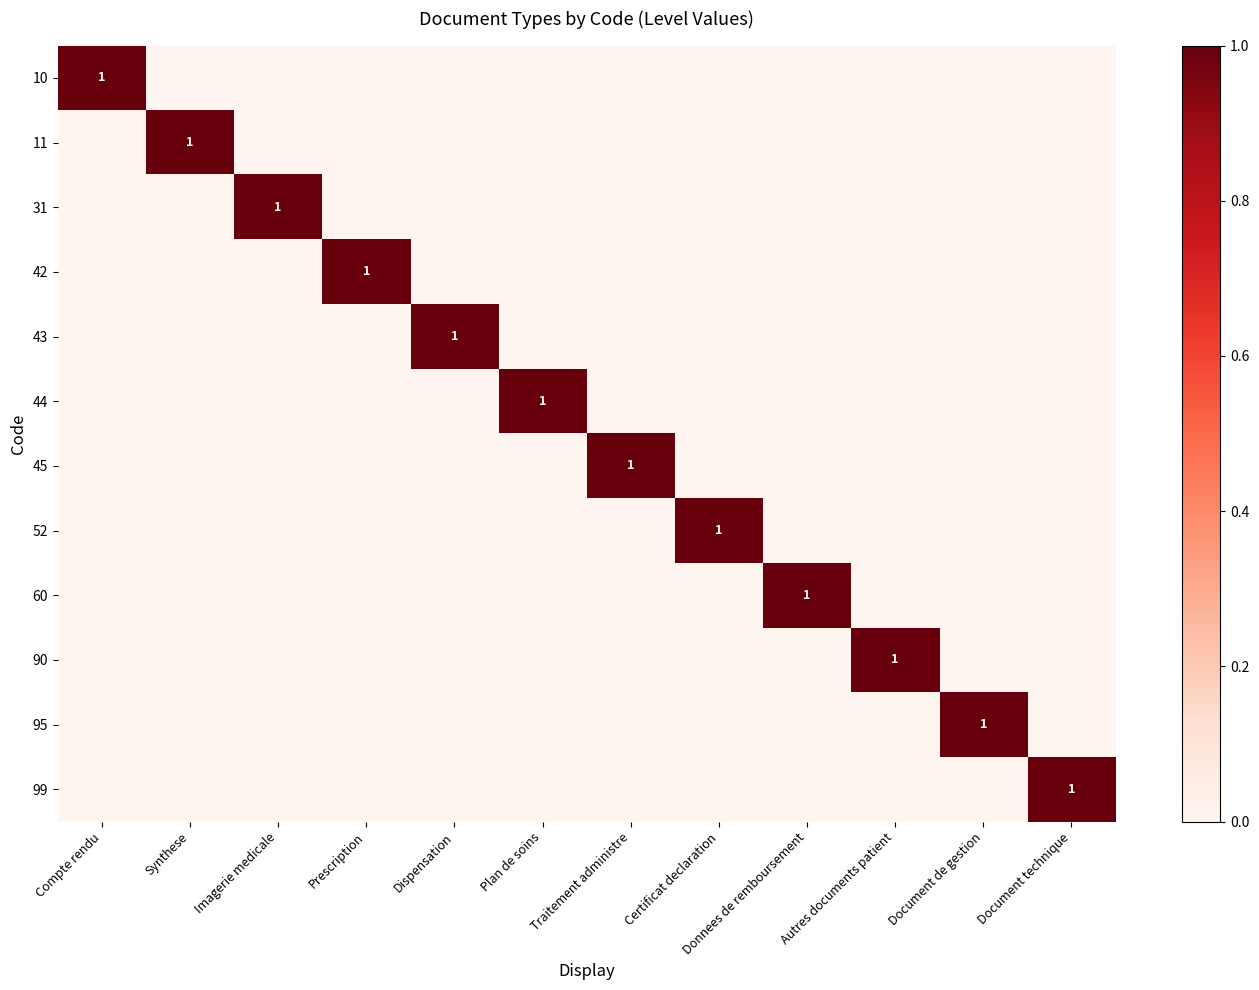

The value of 60 at Donnees de remboursement is 1. True or false?

True